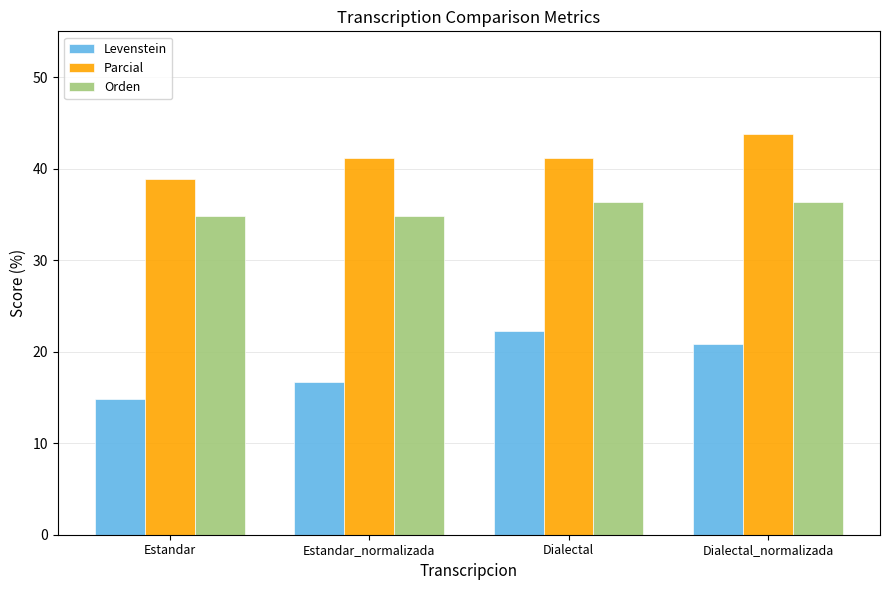

How many series are shown in this chart?

3